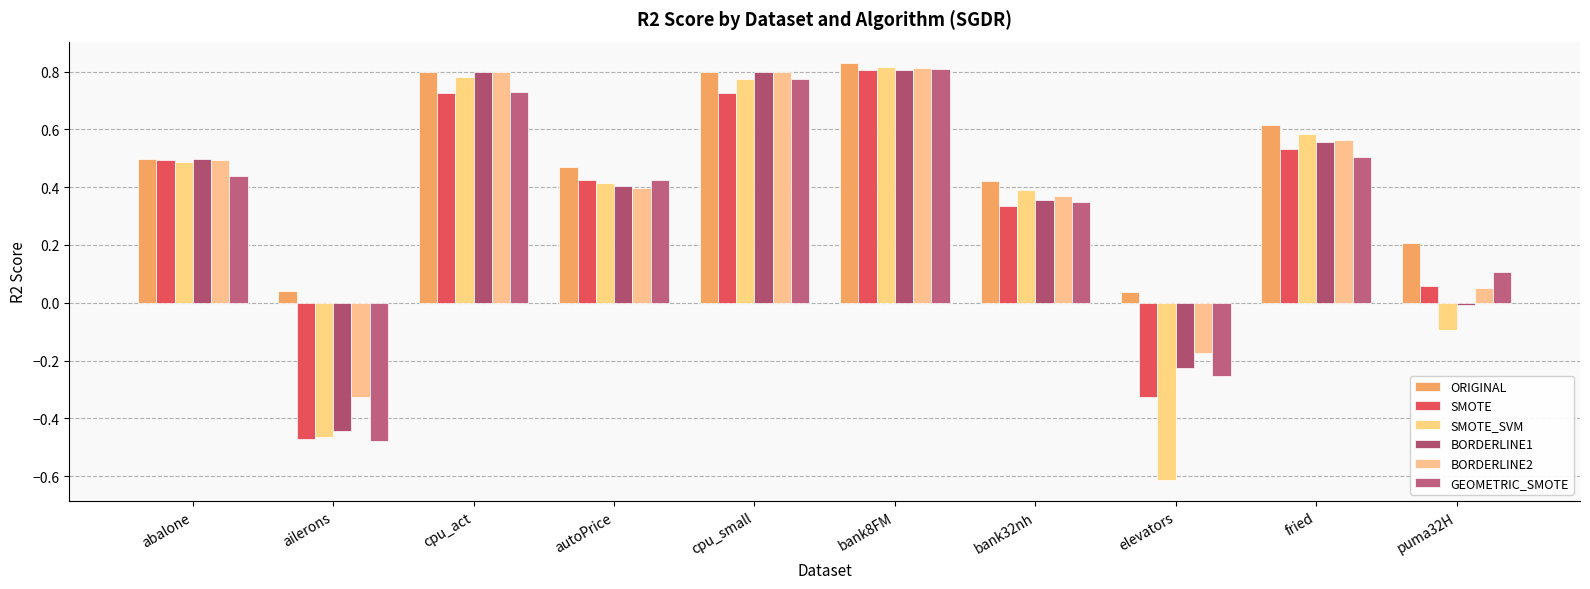

What is the sum of all BORDERLINE1 values?

3.5